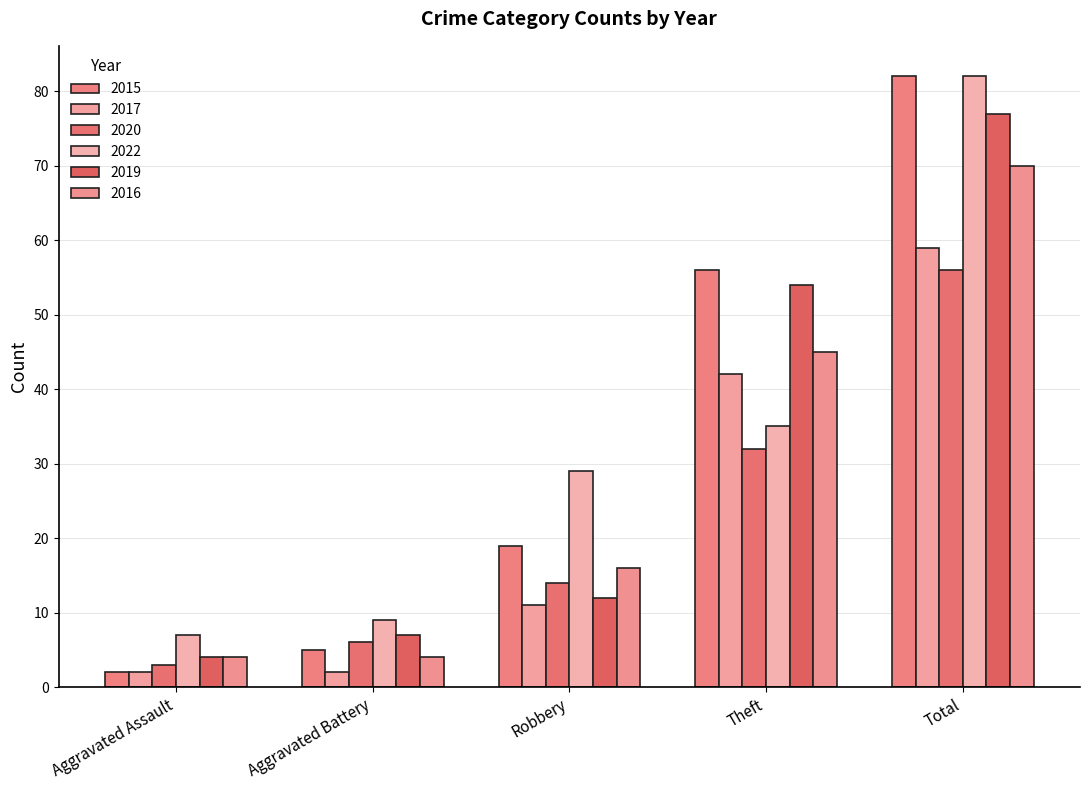

Between Theft and Aggravated Assault, which is larger?

Theft